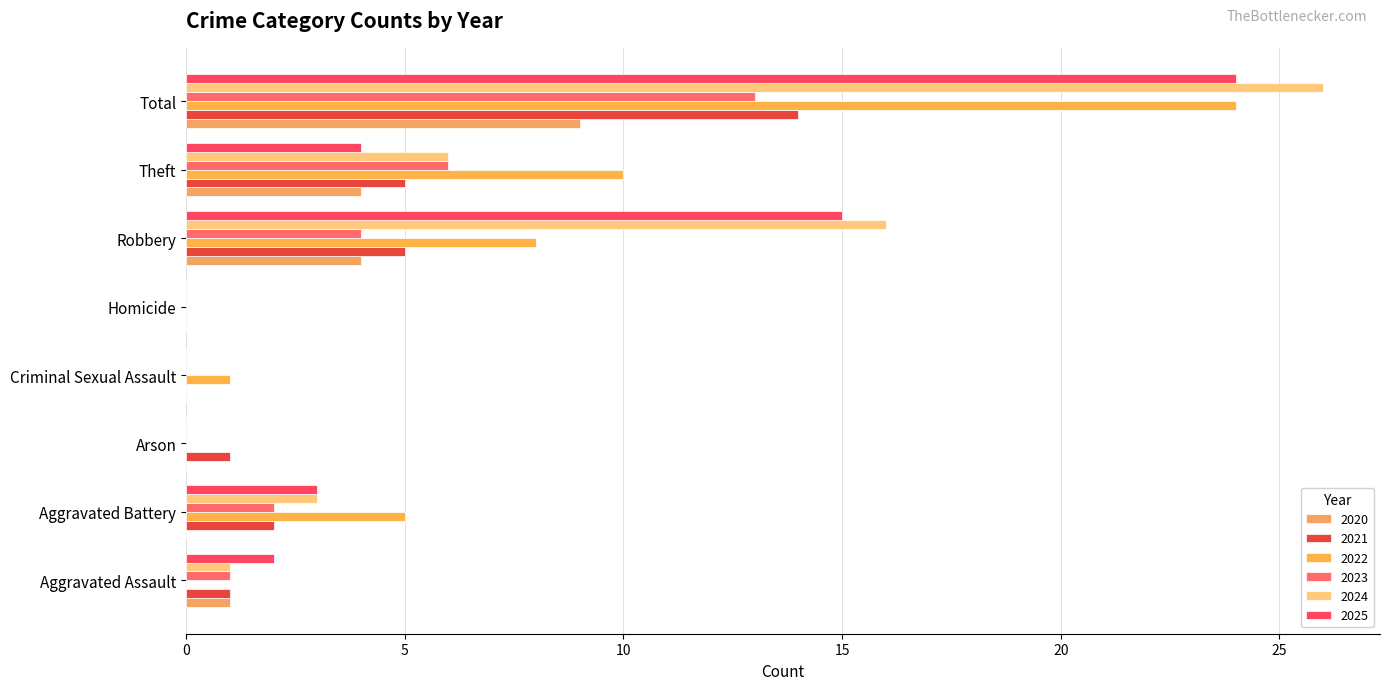

Where is 2020 nearest to the value 4?

Robbery